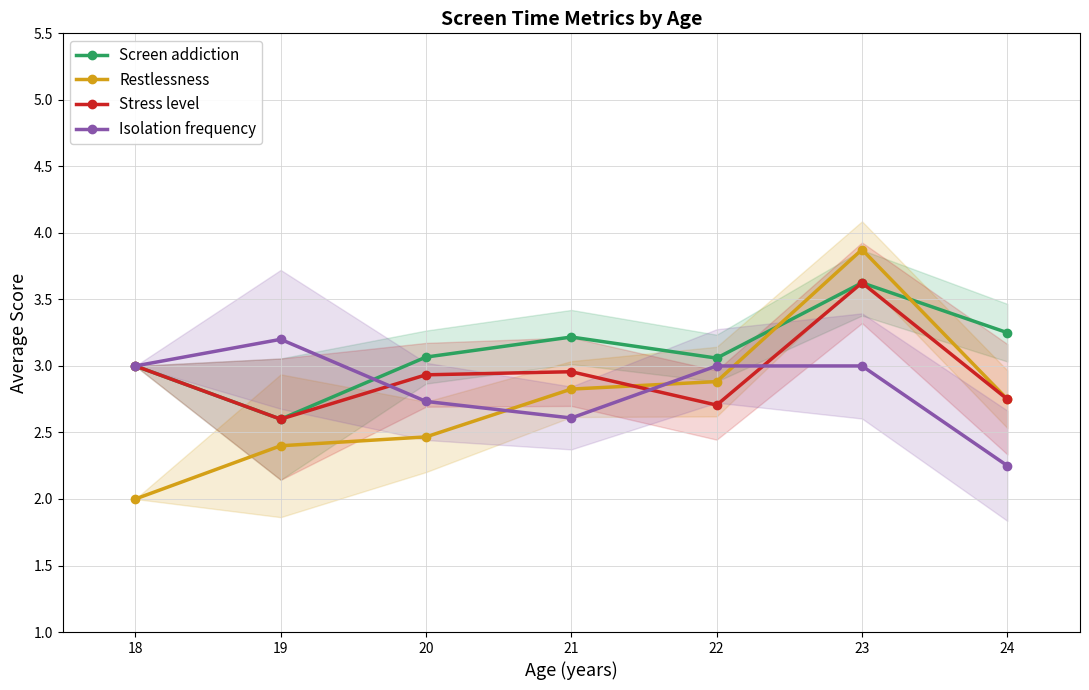

Reading left to right, extract all data points from this chart.

Screen addiction: 3.0	2.6	3.1	3.2	3.1	3.6	3.2
Restlessness: 2.0	2.4	2.5	2.8	2.9	3.9	2.8
Stress level: 3.0	2.6	2.9	3.0	2.7	3.6	2.8
Isolation frequency: 3.0	3.2	2.7	2.6	3.0	3.0	2.2